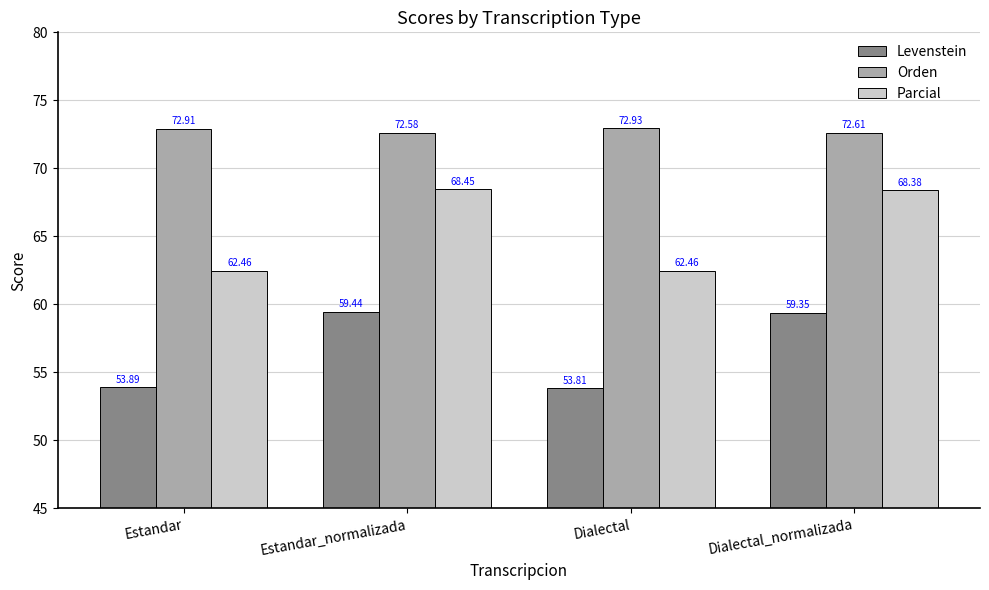

What is the value of the Orden bar at the 3rd from the left?

72.9